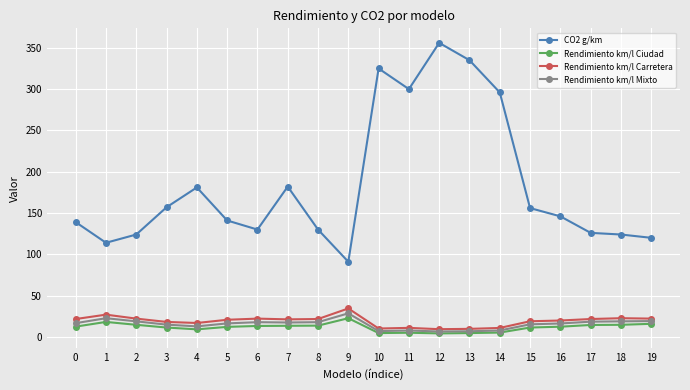

What is the value of the Rendimiento km/l Ciudad point at the 6th from the left?

12.2